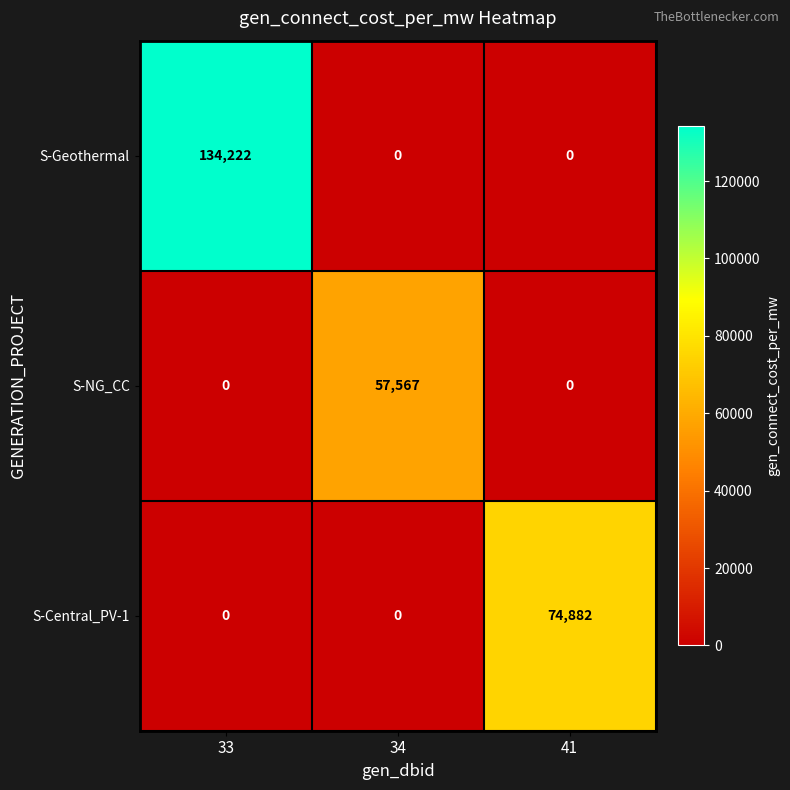

What is the greatest value displayed?

134222